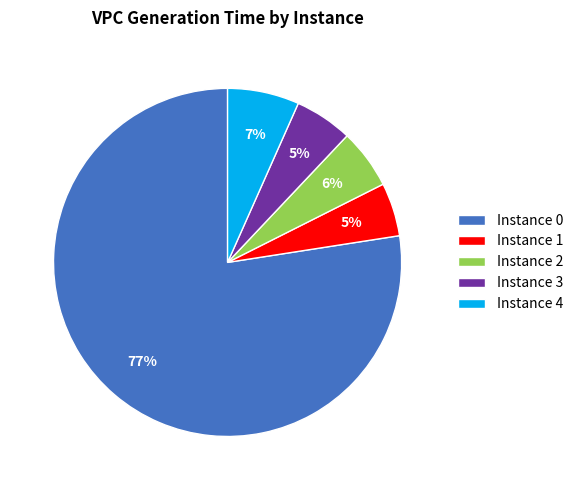

How many segments does this pie chart have?

5